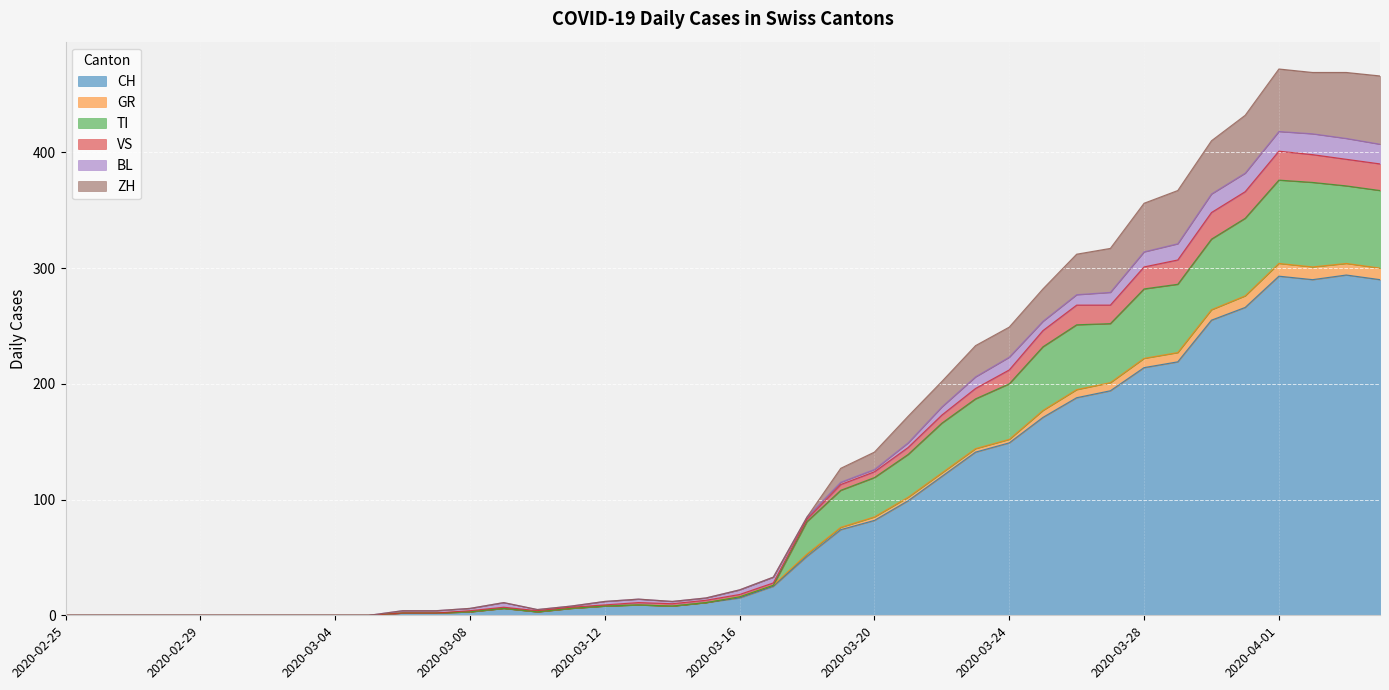

How many data points in CH are above 15?

19